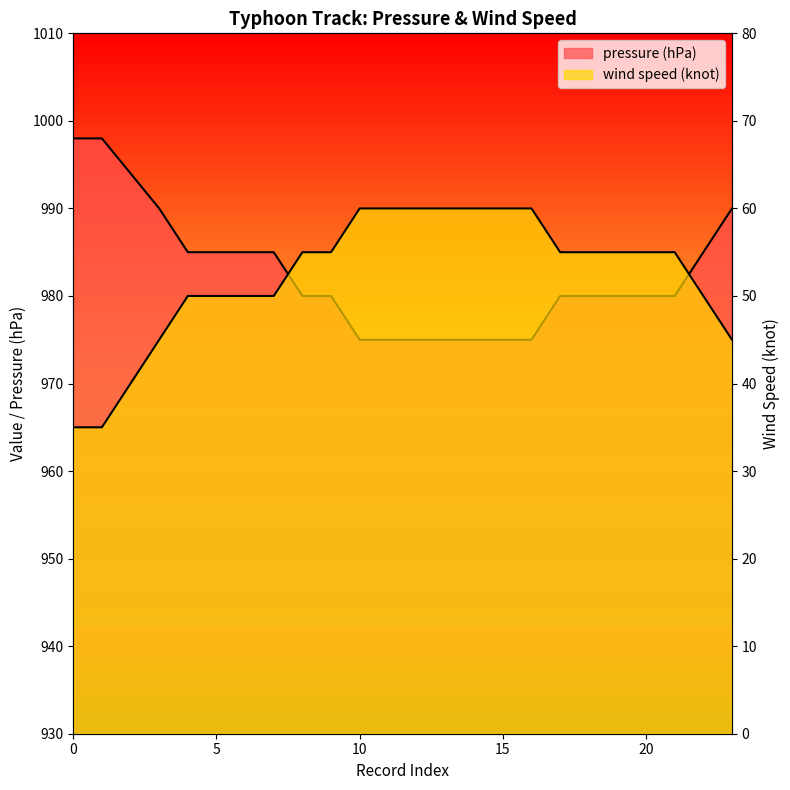

What is the maximum value shown in the chart?

998